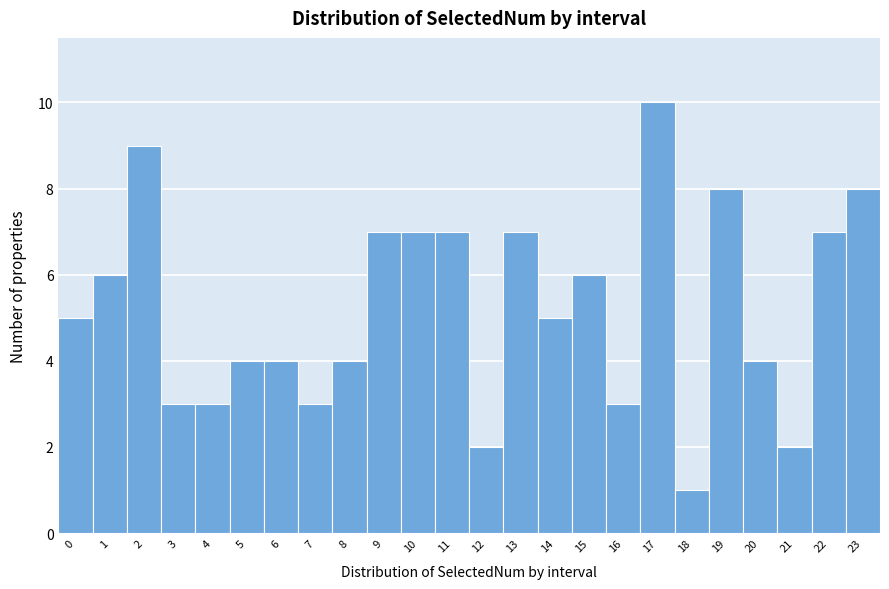

Reading left to right, what are all the values shown in this chart?

0=5	1=6	2=9	3=3	4=3	5=4	6=4	7=3	8=4	9=7	10=7	11=7	12=2	13=7	14=5	15=6	16=3	17=10	18=1	19=8	20=4	21=2	22=7	23=8